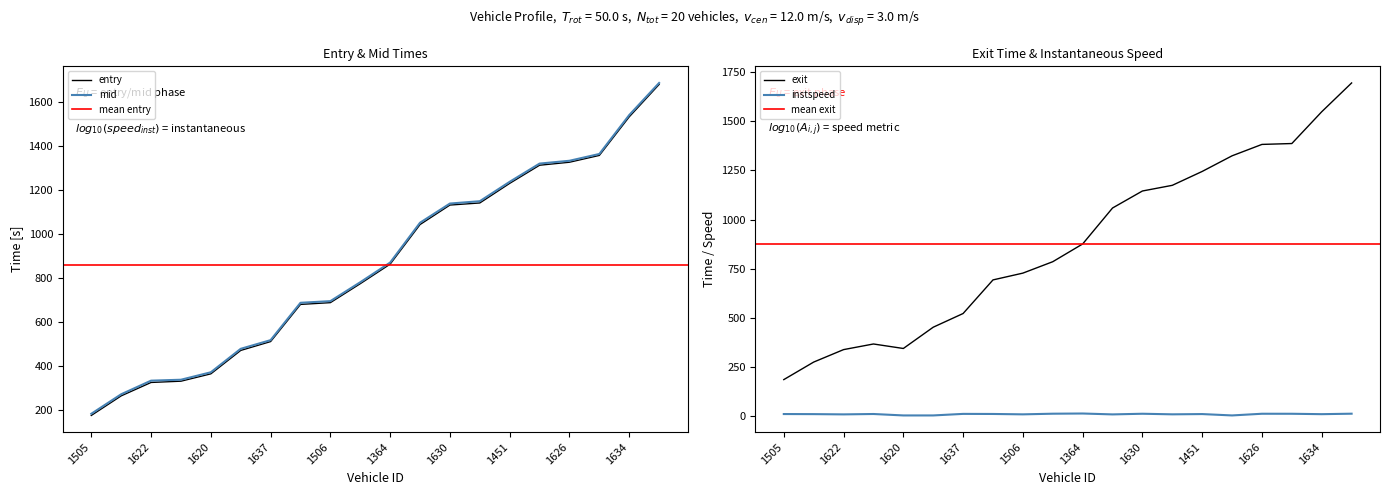

List the labels in order of mid value, largest first.

1367, 1634, 1638, 1626, 1511, 1451, 1510, 1630, 1437, 1364, 1509, 1506, 1508, 1637, 1617, 1620, 1365, 1622, 1623, 1505